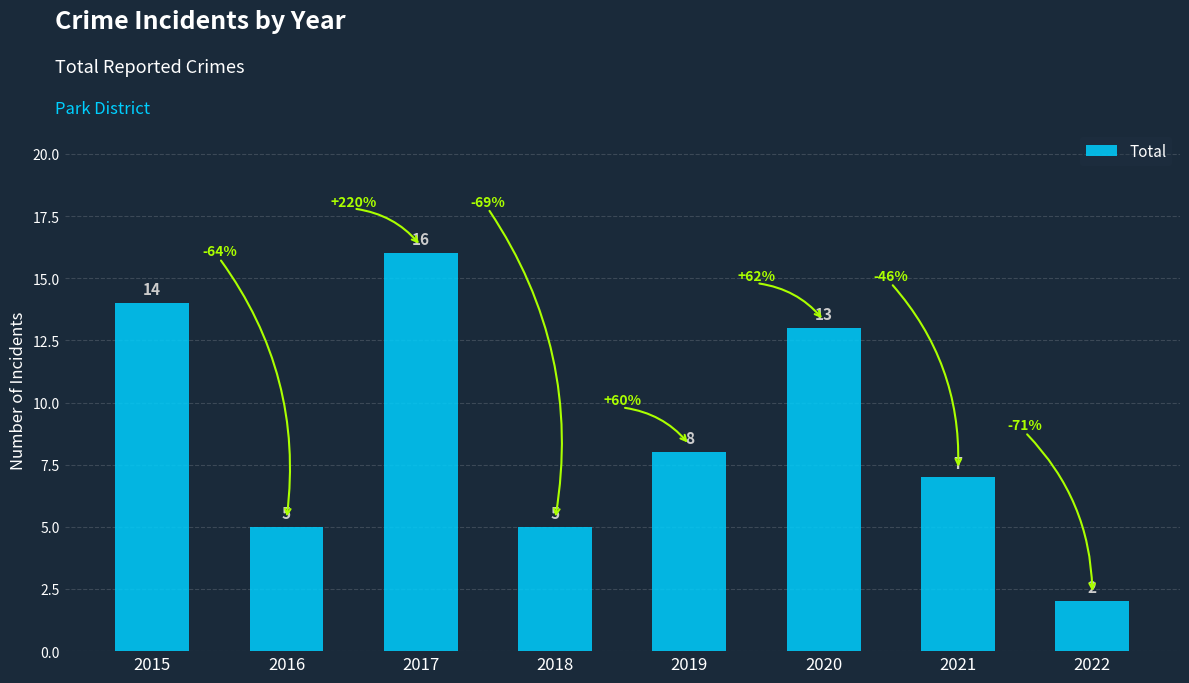

At which label does the data first exceed 8?

2015